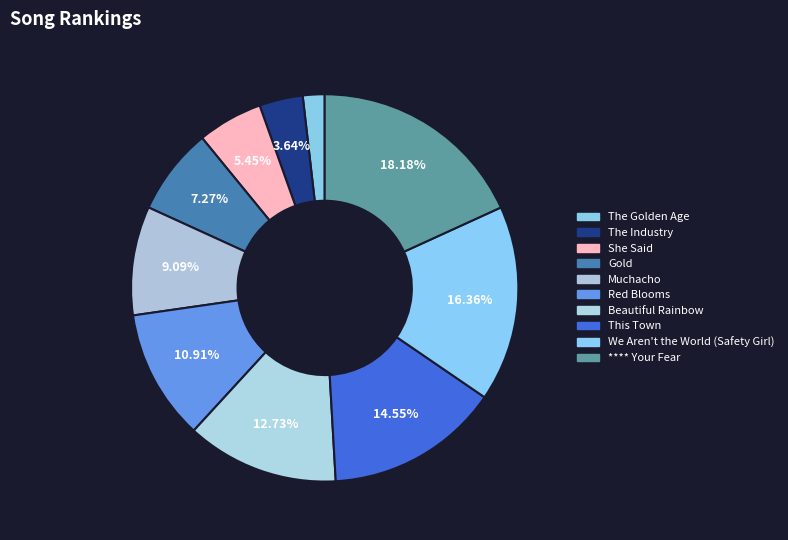

Is it true that Muchacho is 9% of the pie?

True